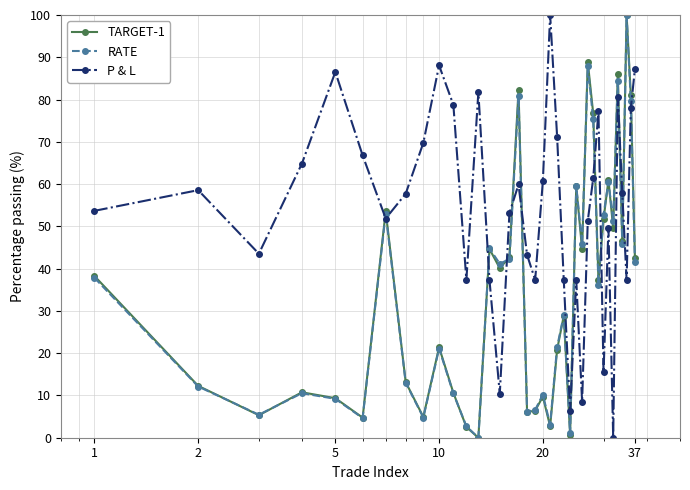

True or false: RATE and P & L cross at least once.

True